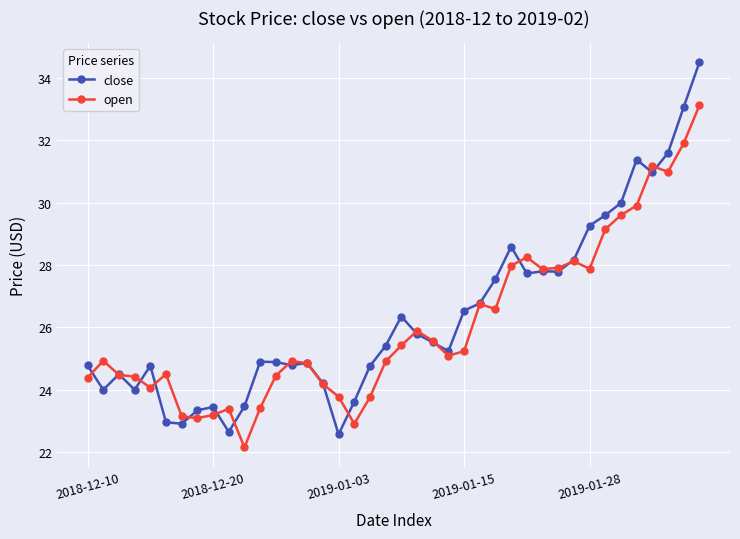

Rank the series by their maximum value, from highest to lowest.

close, open